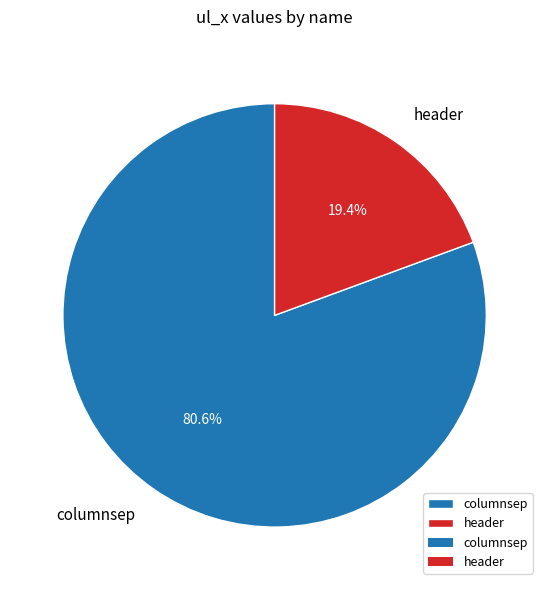

To the nearest percent, what is the average slice percentage?

50%